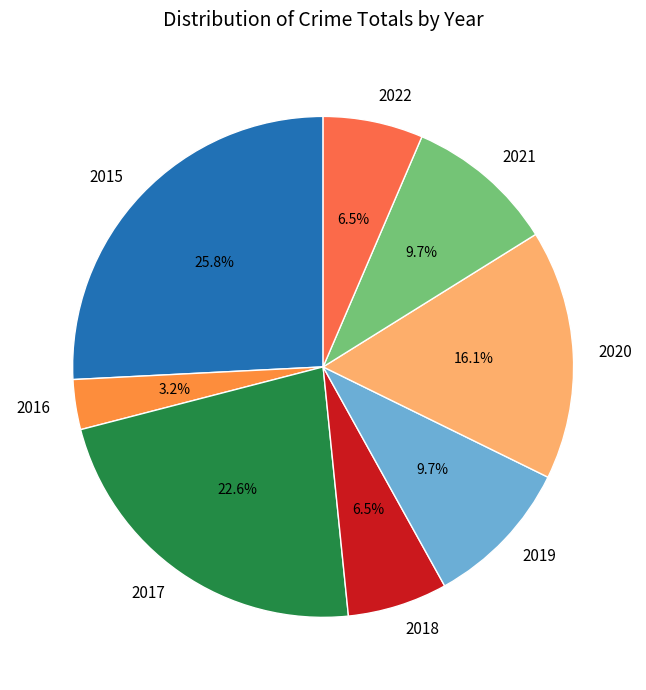

Does 2020 account for over 50% of the chart?

No